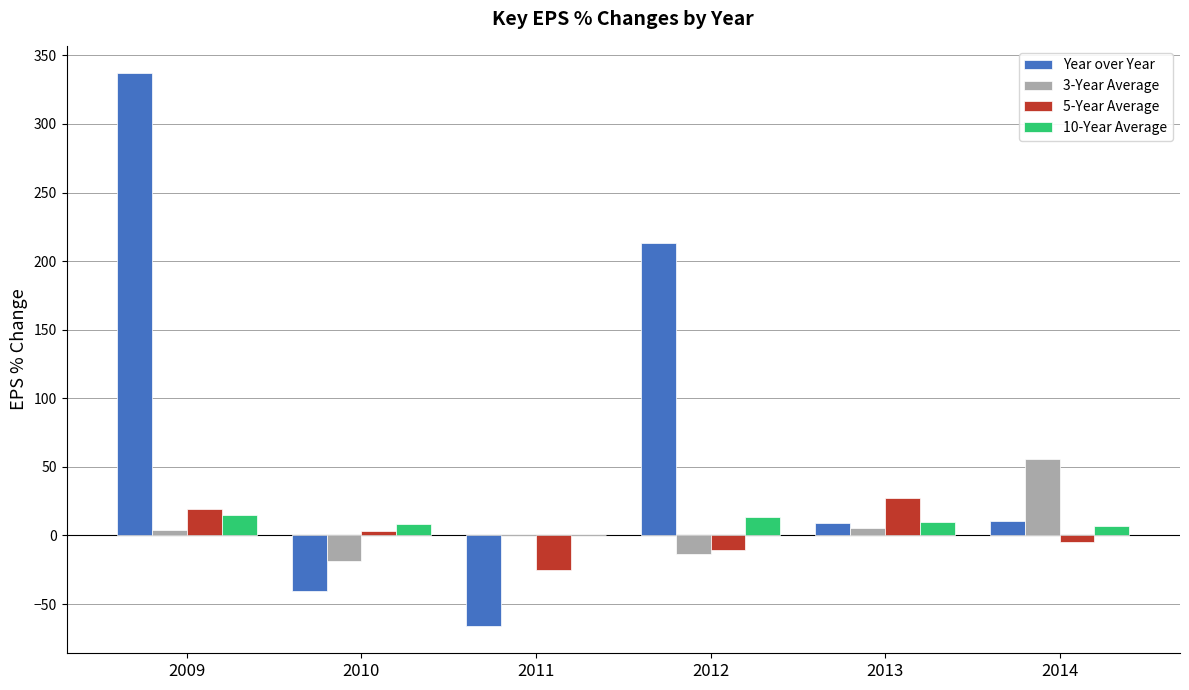

What is the sum of the 3-Year Average values at 2011 and 2013?

5.8